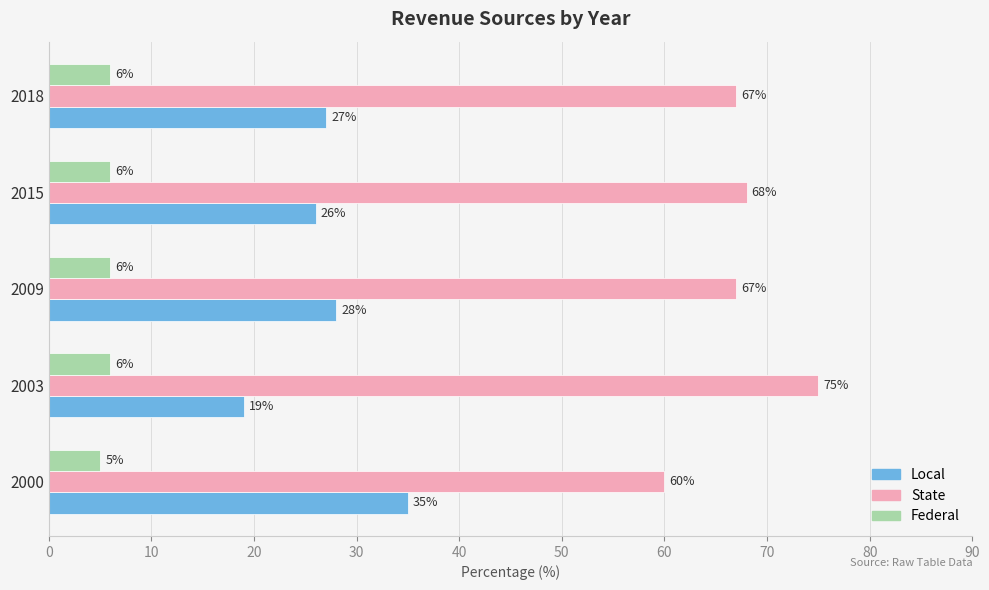

What is the difference between the second highest and minimum values in the Federal series?

1.0